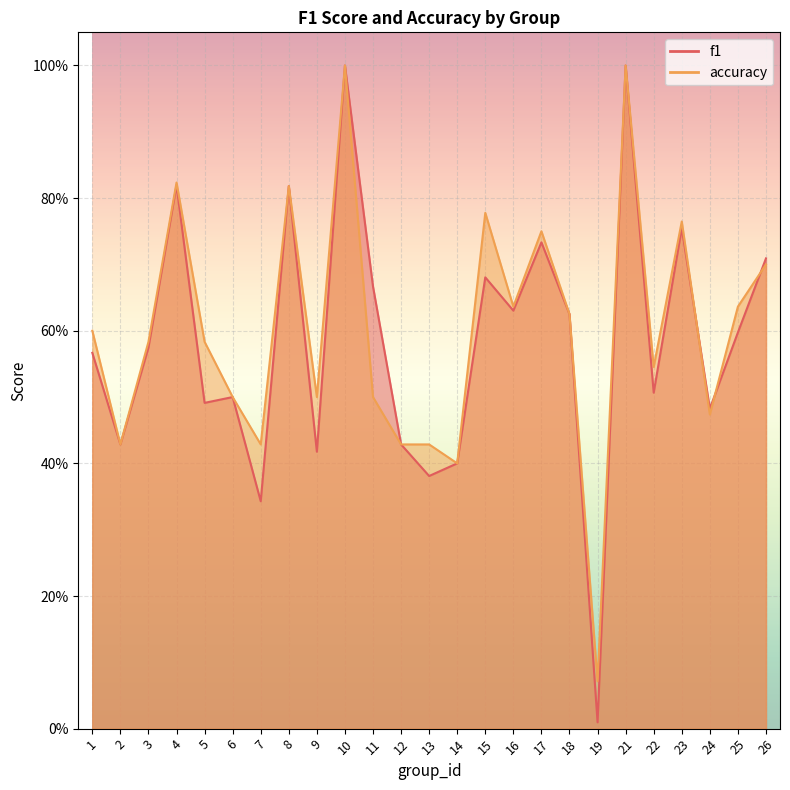

In accuracy, how many points are lower than both neighbors (excluding endpoints)?

8